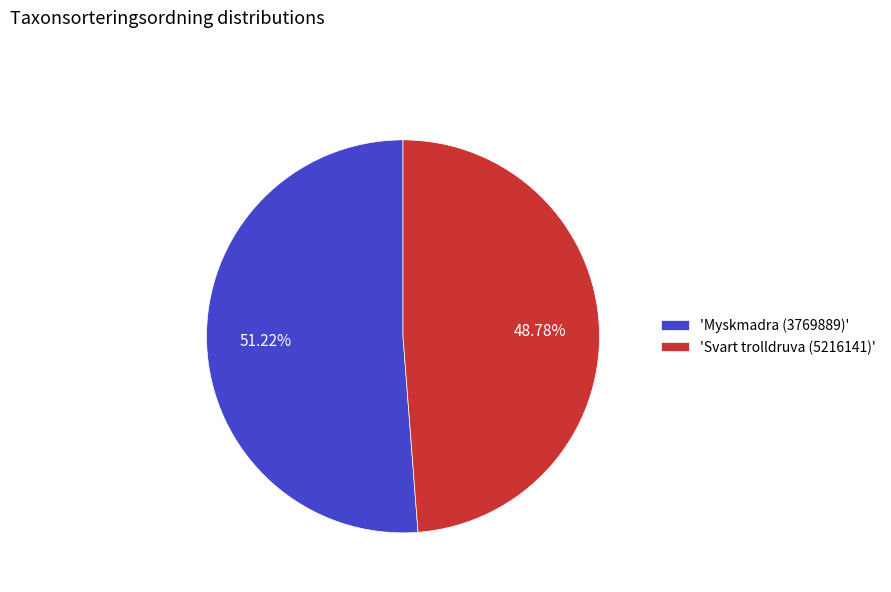

How many segments does this pie chart have?

2